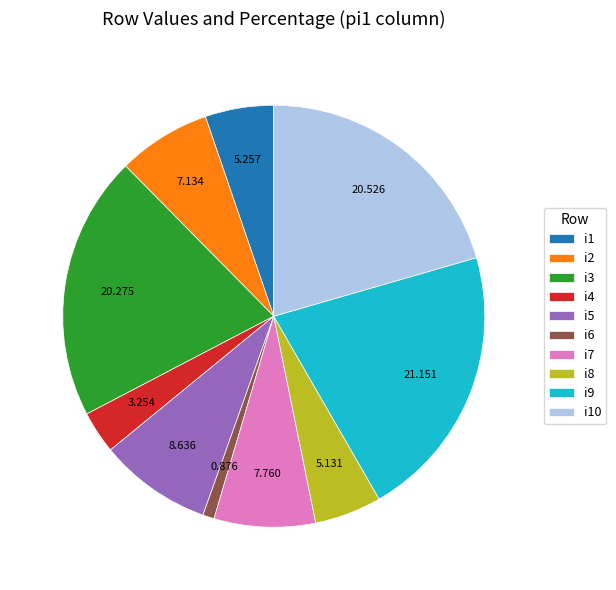

Is there any slice that represents more than half of the pie?

No